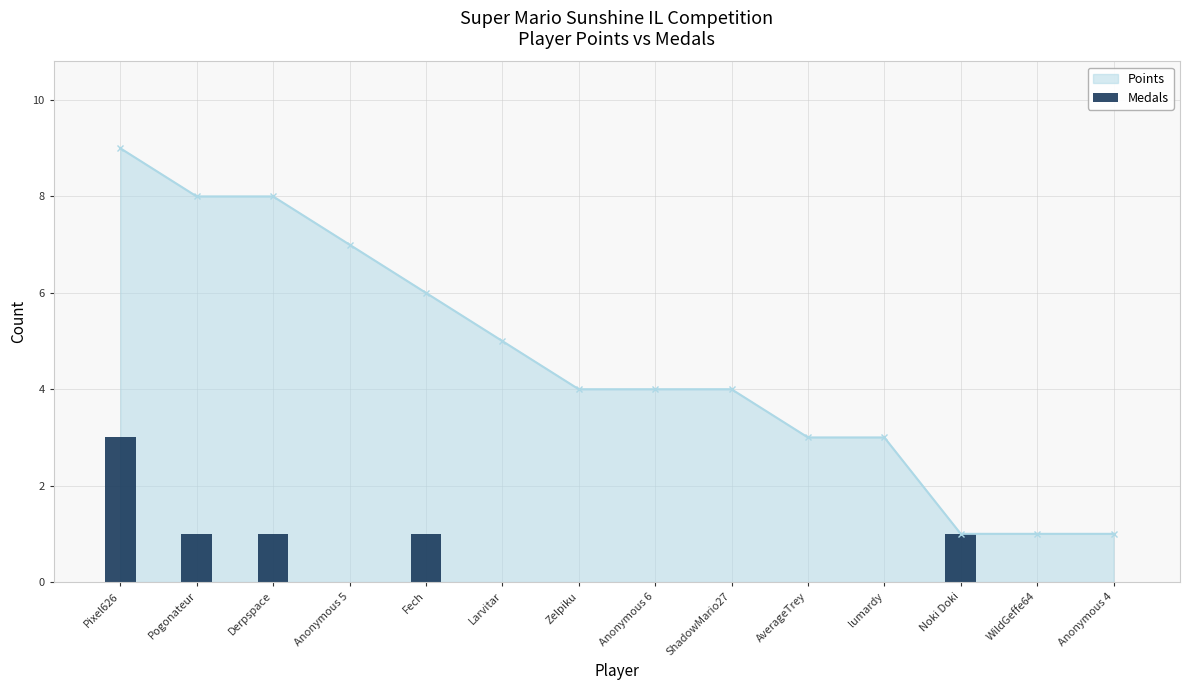

The chart shows a value of 0 at Anonymous 4. True or false?

True